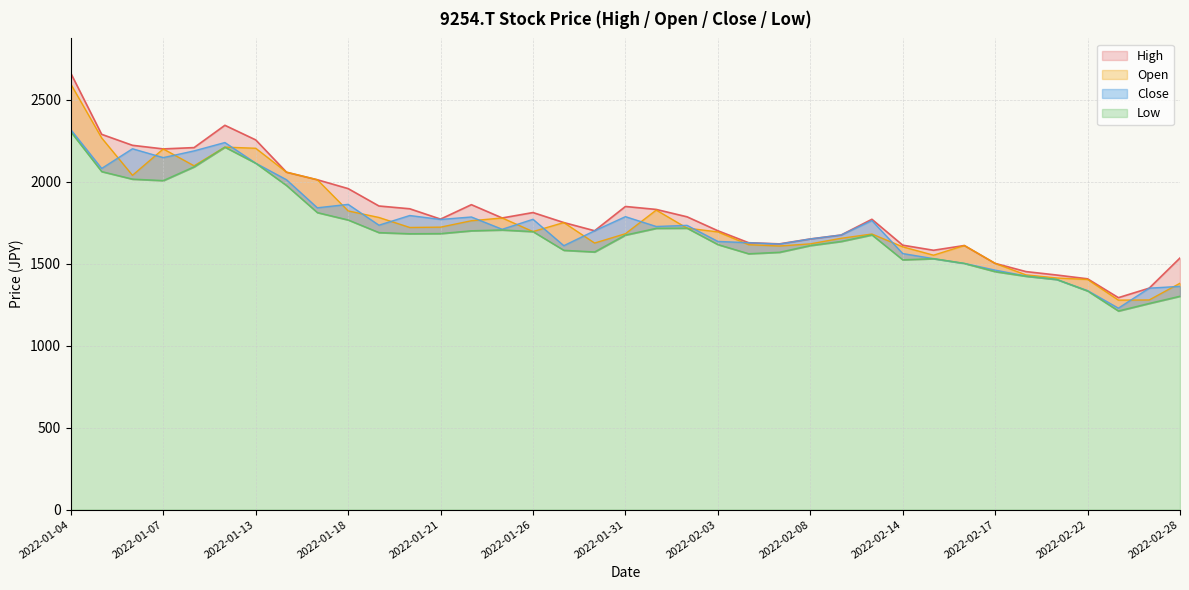

What is the spread (max minus min) of values at 2022-02-17?

50